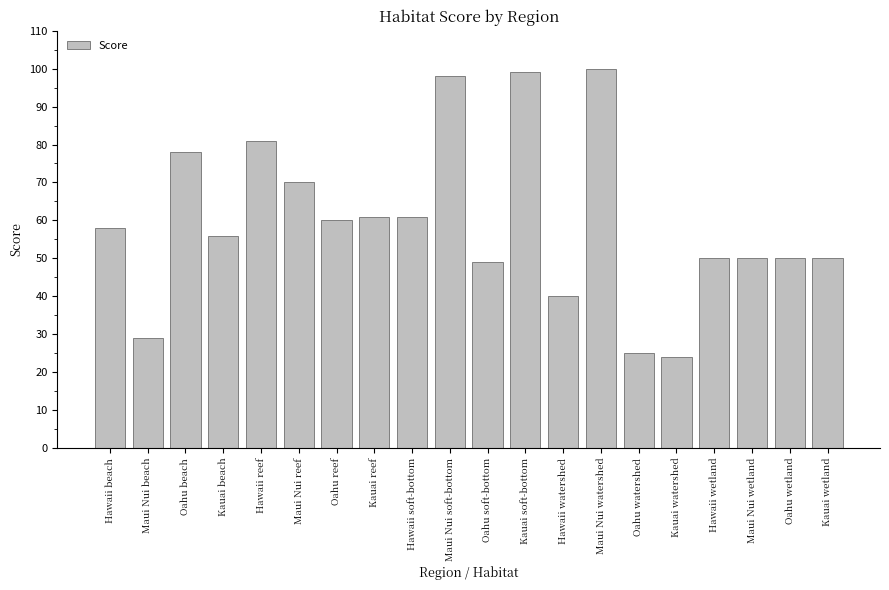

What is the change in value from Hawaii beach to Oahu wetland?

-8